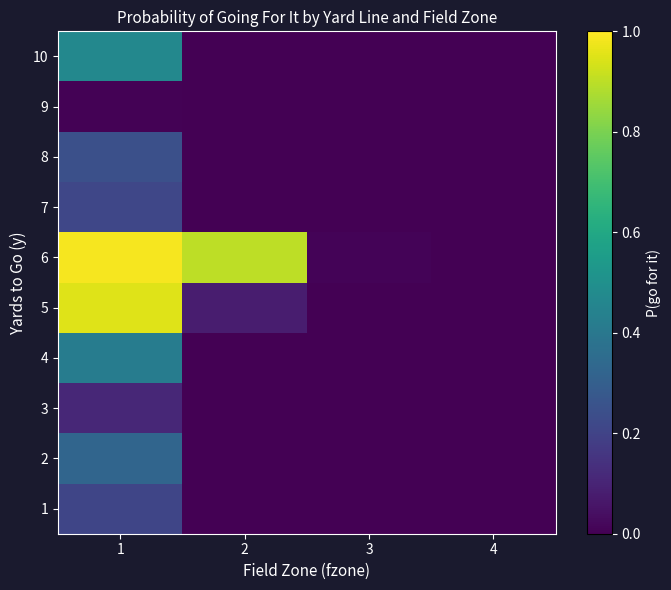

What is the total value across all series at 1?

3.9